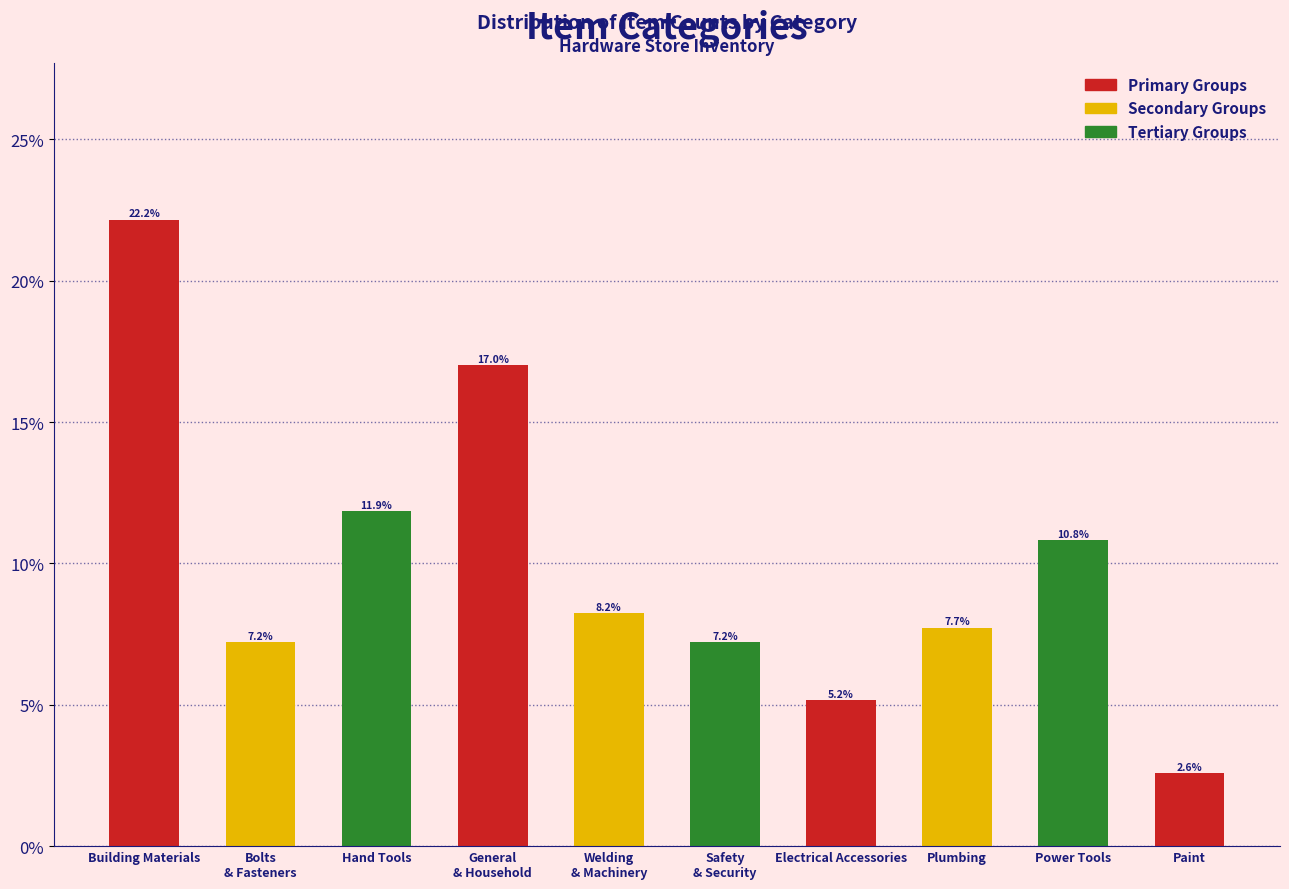

Reading right to left, extract all data points from this chart.

2.6	10.8	7.7	5.2	7.2	8.2	17.0	11.9	7.2	22.2